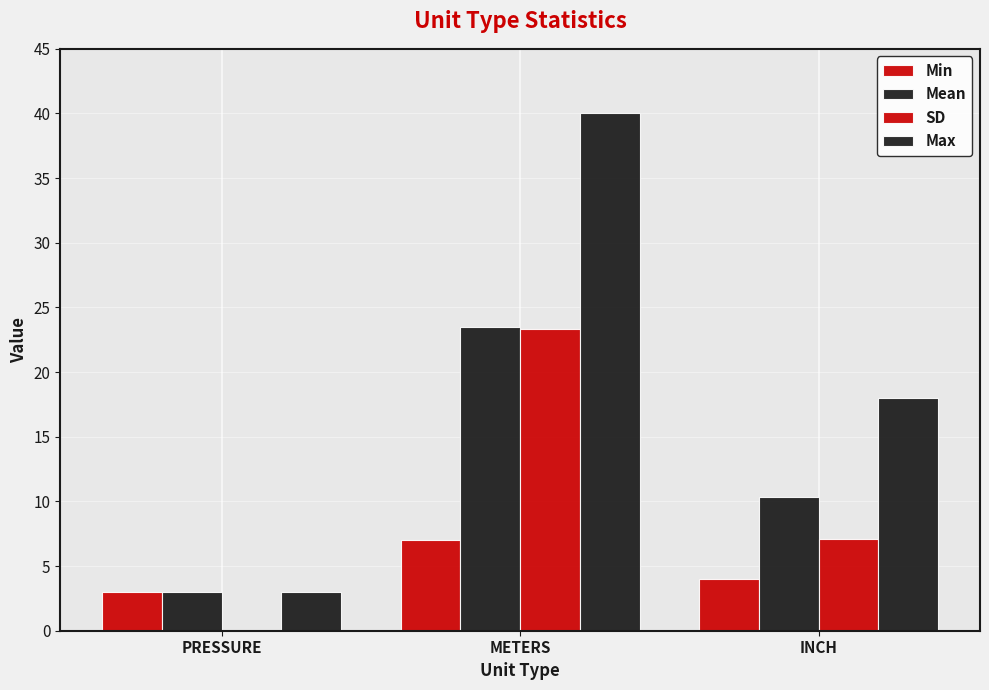

Does the chart contain stacked bars?

No